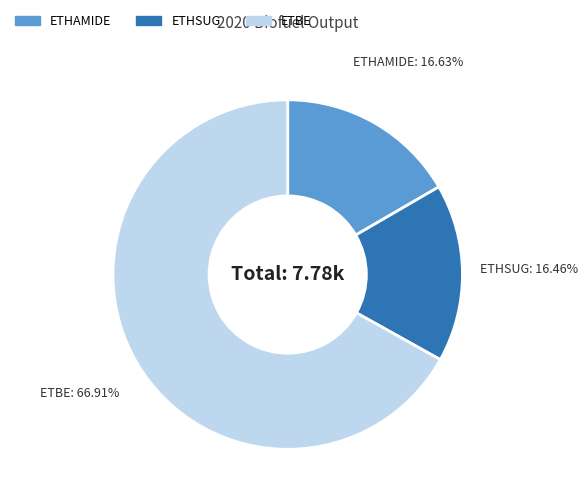

Is there any slice that represents more than half of the pie?

Yes